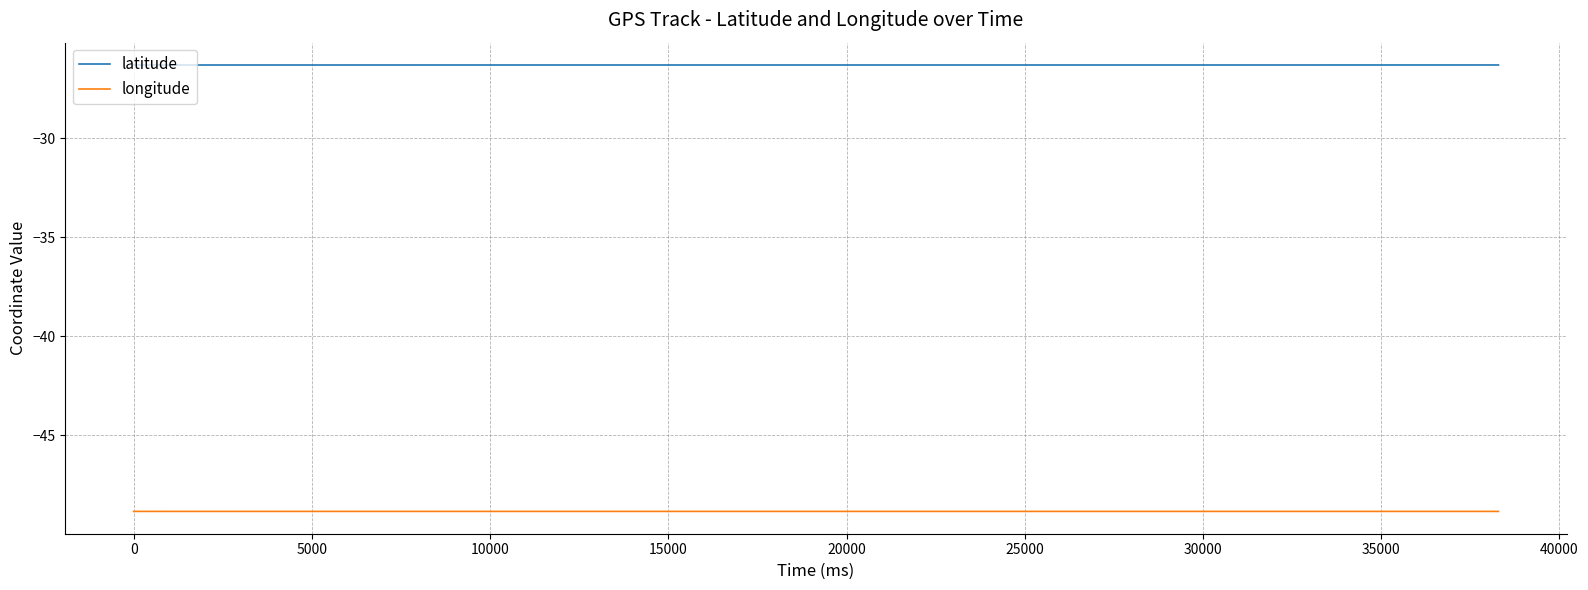

Which series has the largest total across all categories?

latitude